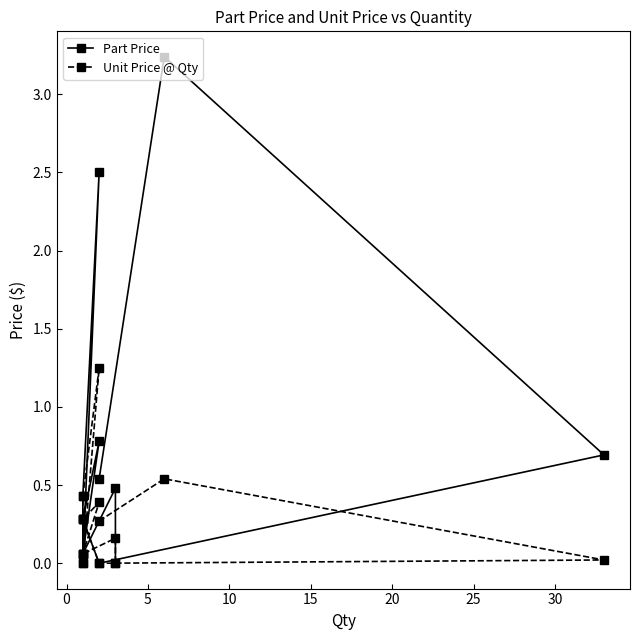

The value of Unit Price @ Qty at 5 is 0.0. True or false?

False